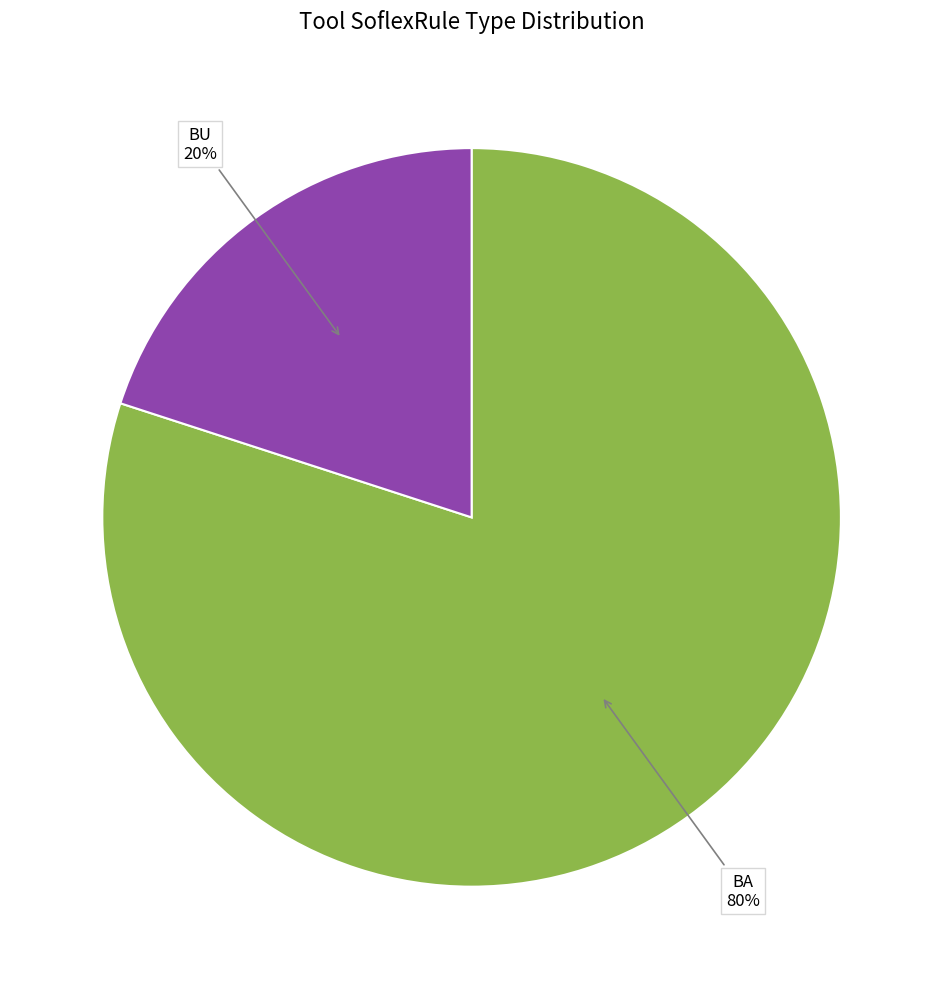

What is the smallest slice in the pie chart?

BU